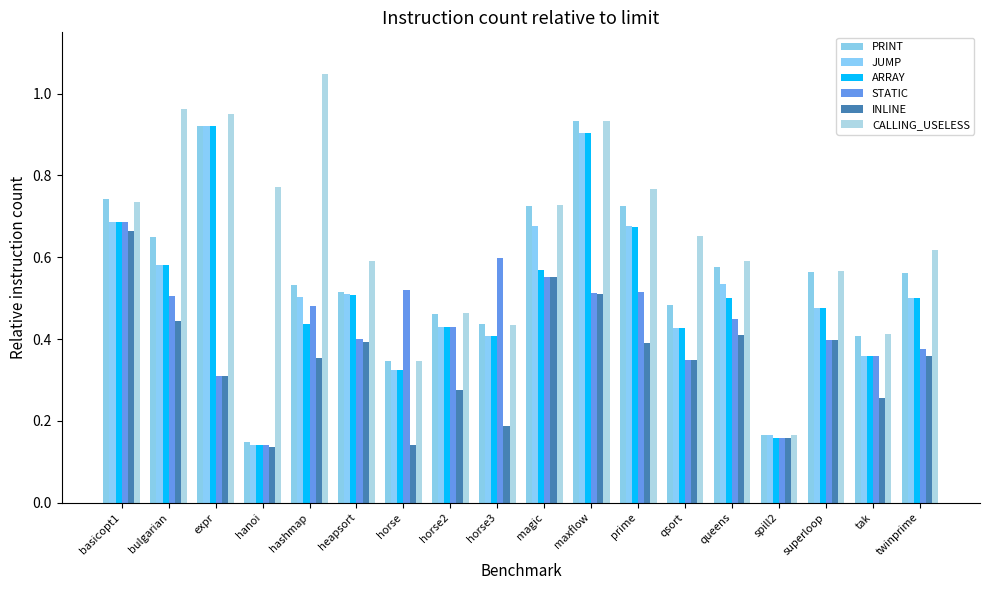

Rank the categories by STATIC value from lowest to highest.

hanoi, spill2, expr, qsort, tak, twinprime, superloop, heapsort, horse2, queens, hashmap, bulgarian, maxflow, prime, horse, magic, horse3, basicopt1